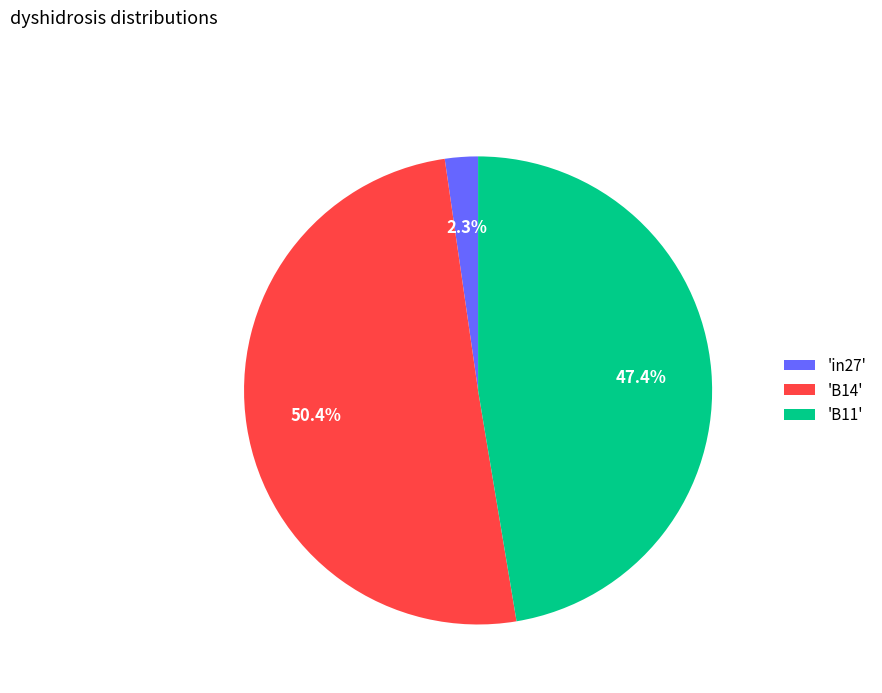

To the nearest percent, what is the difference between the largest and smallest slice percentages?

48%